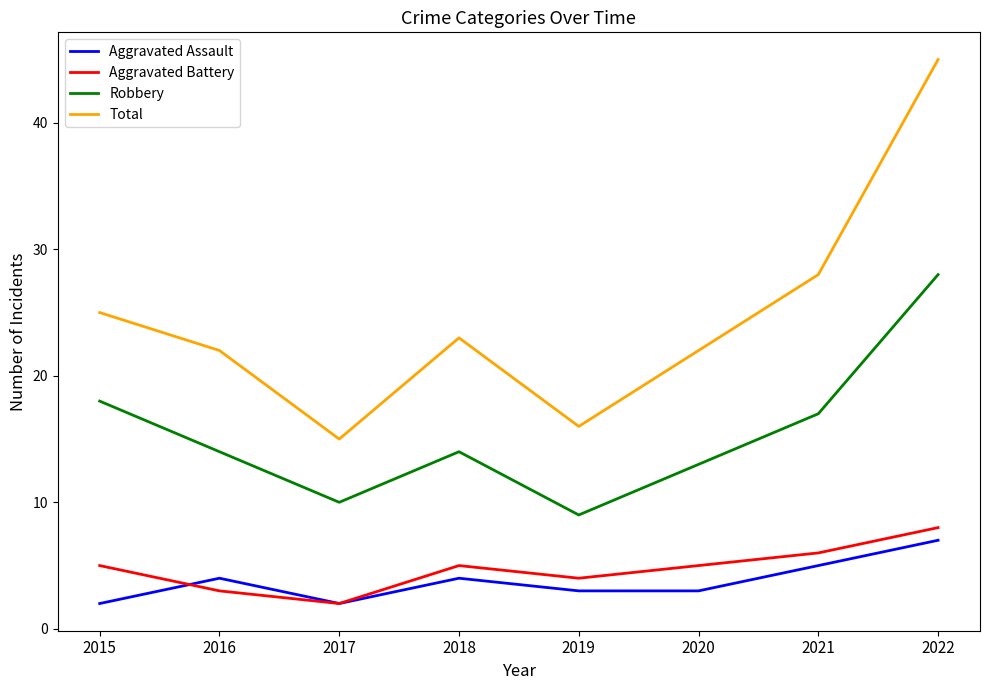

What is the difference between the maximum and second lowest values in the Aggravated Assault series?

5